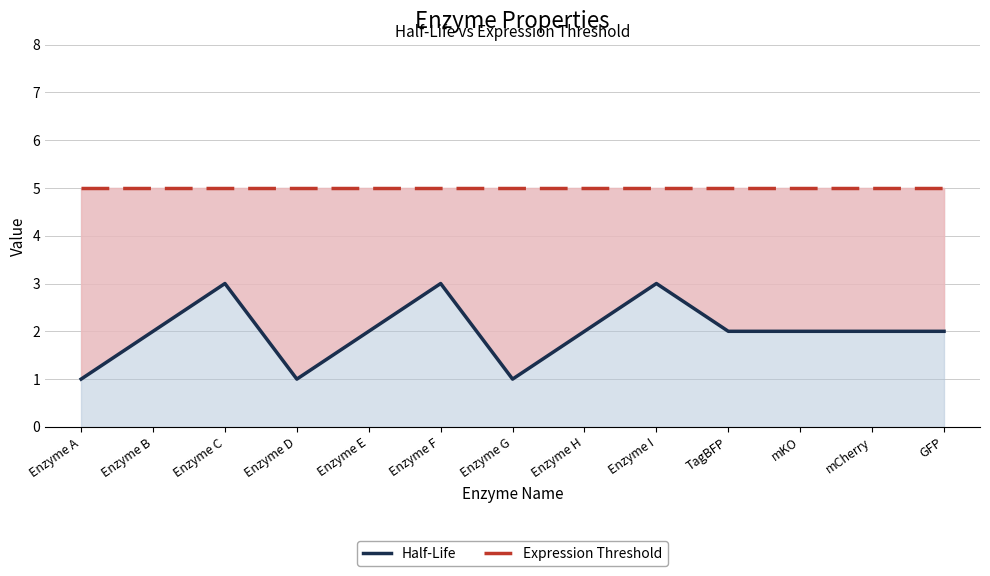

What are all the series names shown in the legend?

Expression Threshold, Half-Life